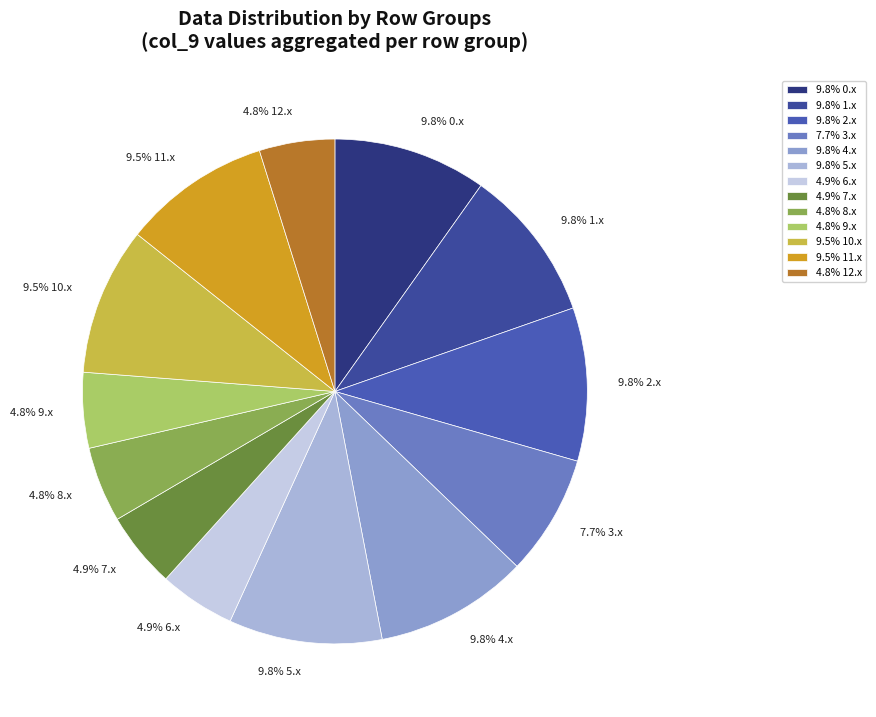

To the nearest percent, what is the difference between the largest and smallest slice percentages?

5%